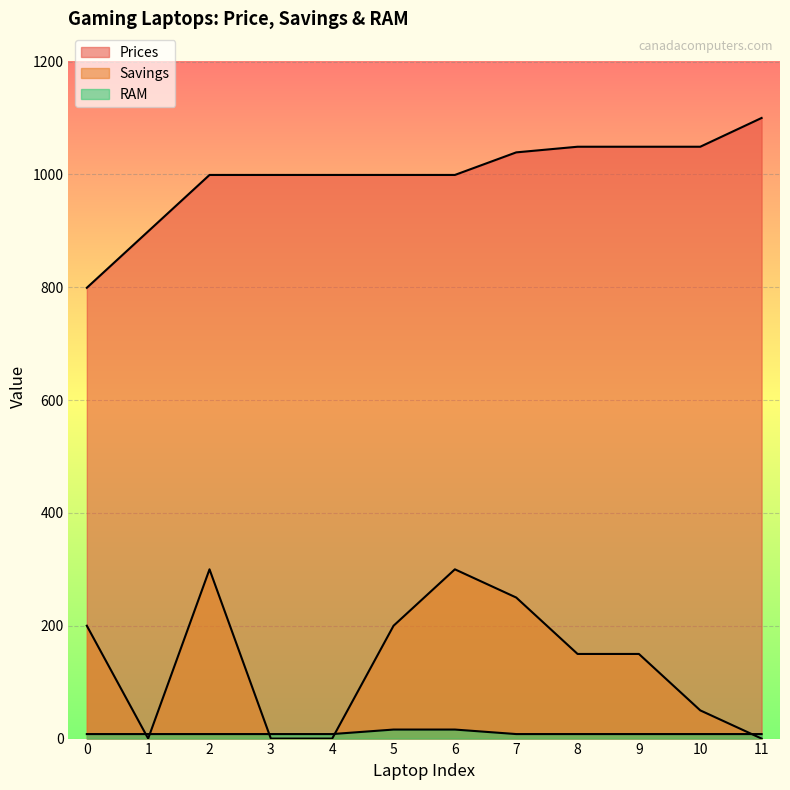

Which series changed the most between 2 and 5?

Savings